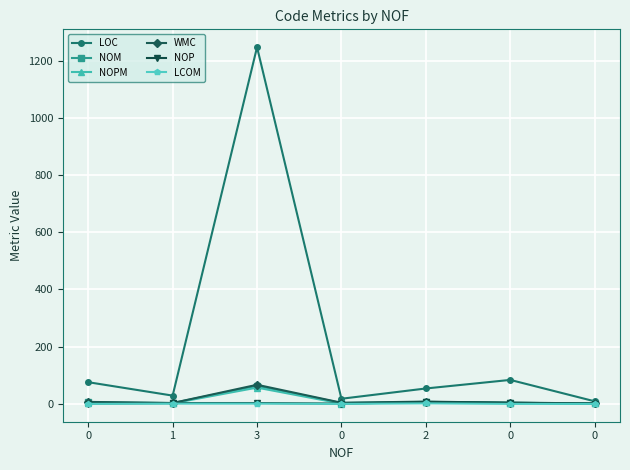

True or false: NOM has more than 1 points higher than both neighbors.

True